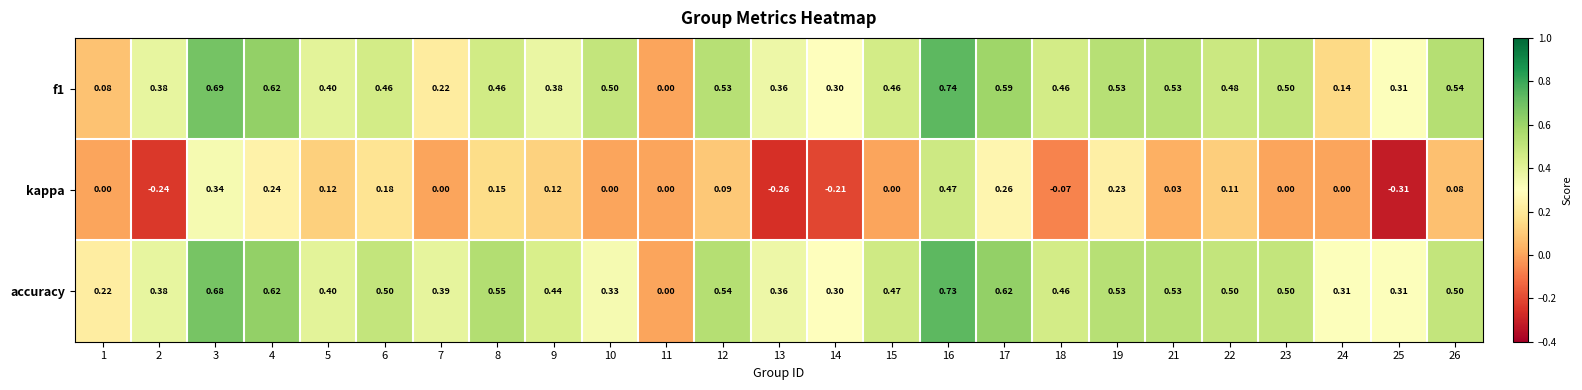

Which series has the largest range (max minus min)?

kappa